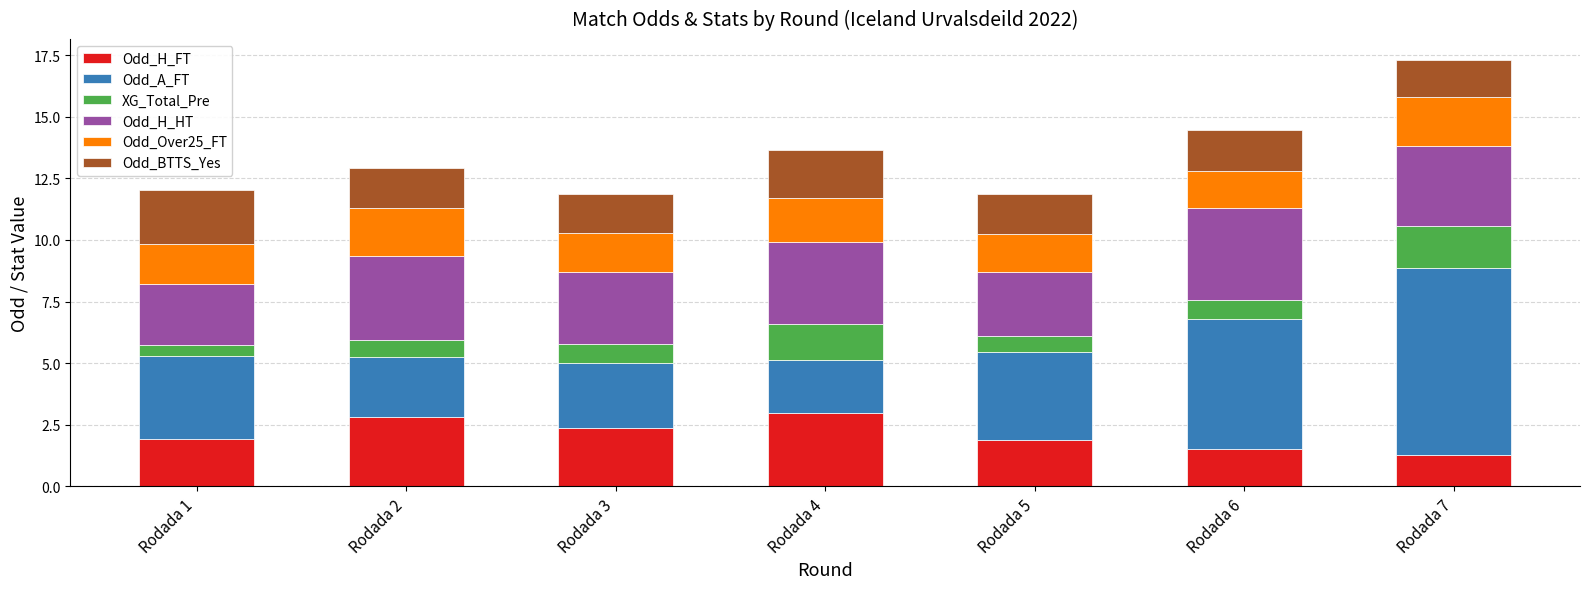

Does the chart contain any negative values?

No